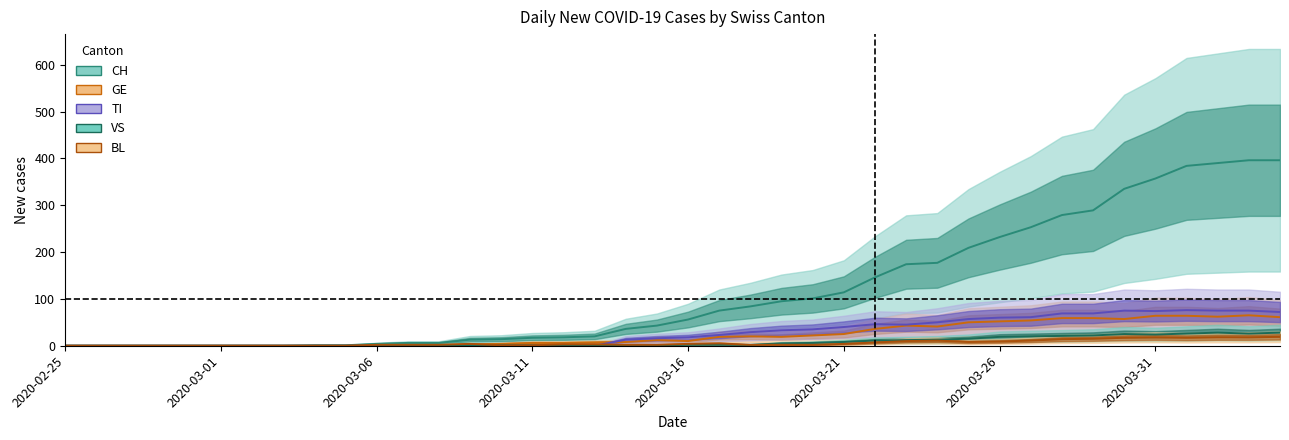

True or false: VS and TI intersect in this chart.

True